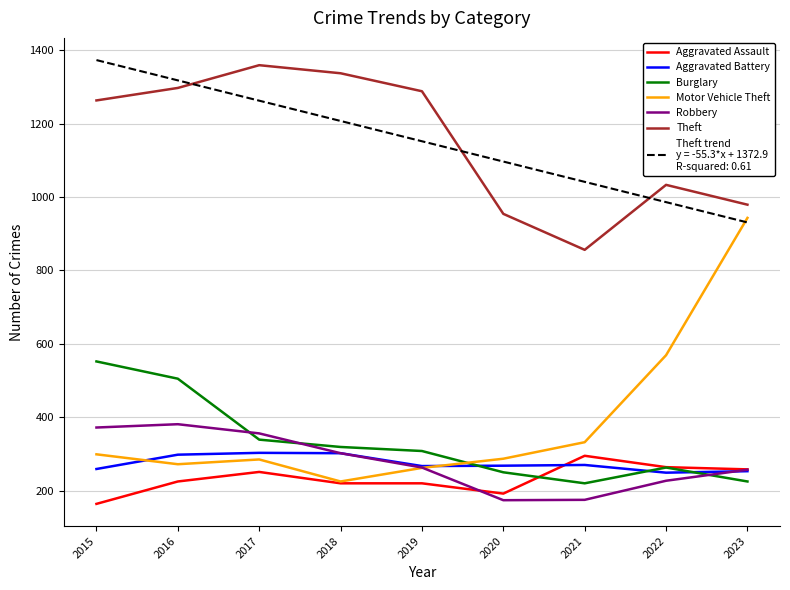

What is the greatest value displayed?

1372.9